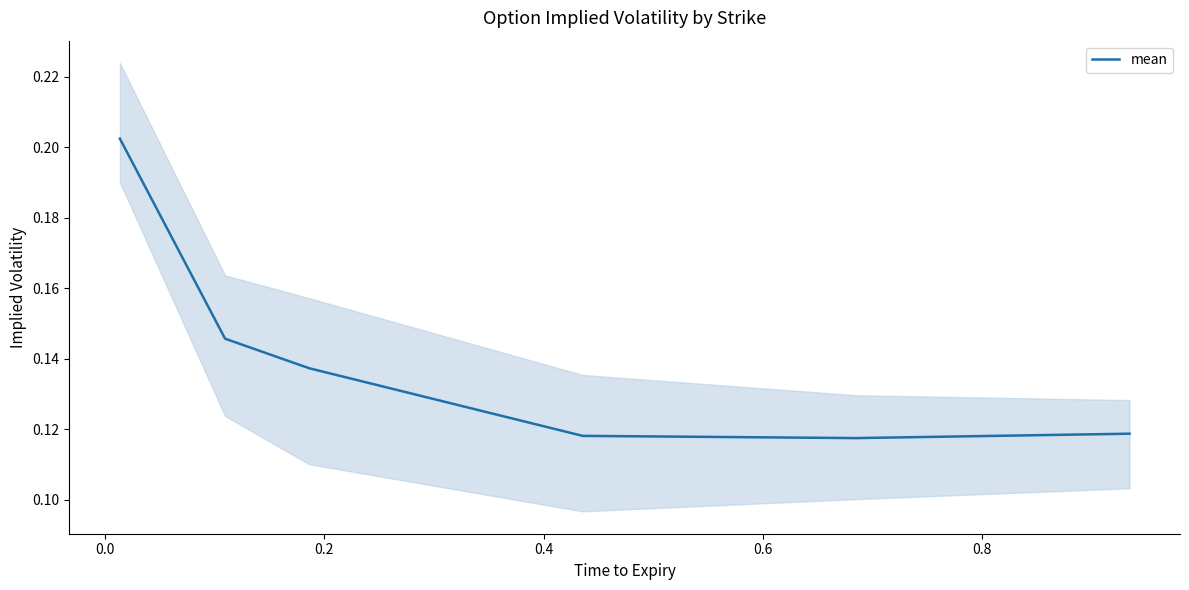

What is the sum of all values?

0.8